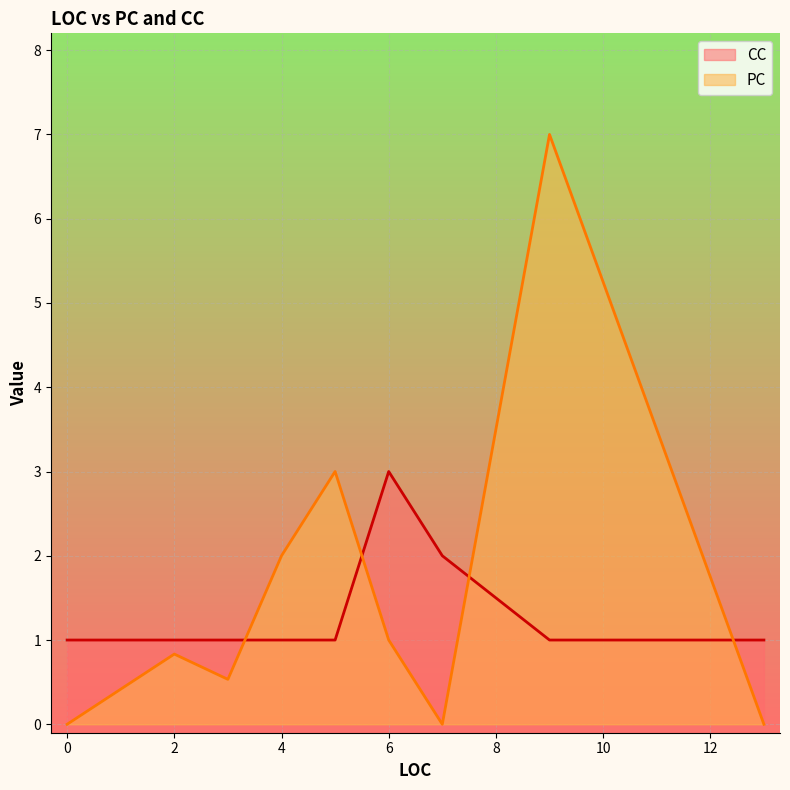

What is the difference between the maximum and minimum values in the CC series?

2.0